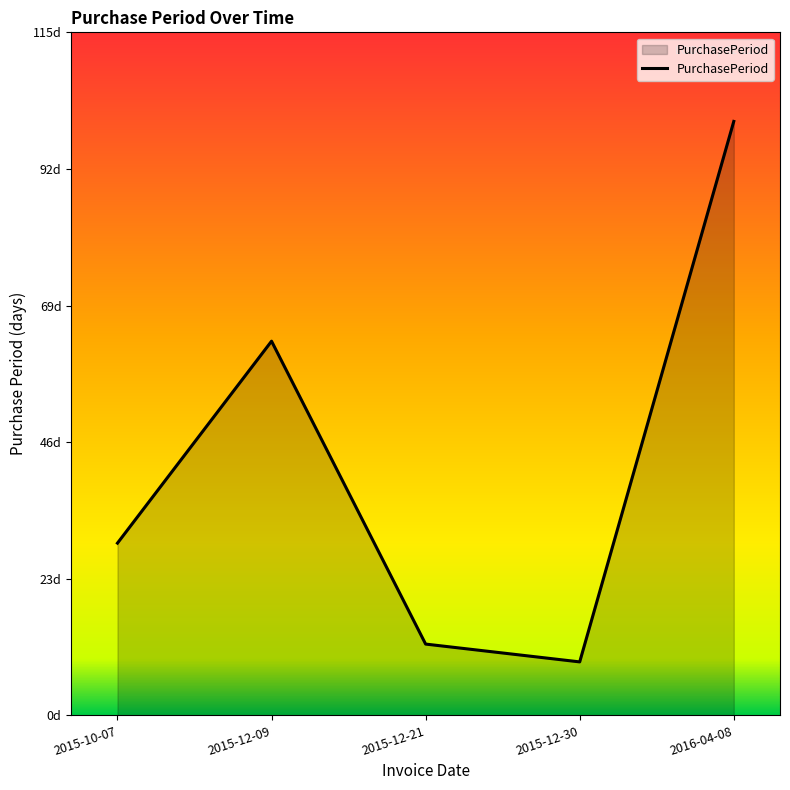

Is it true that the value at 2015-12-09 is 63?

True